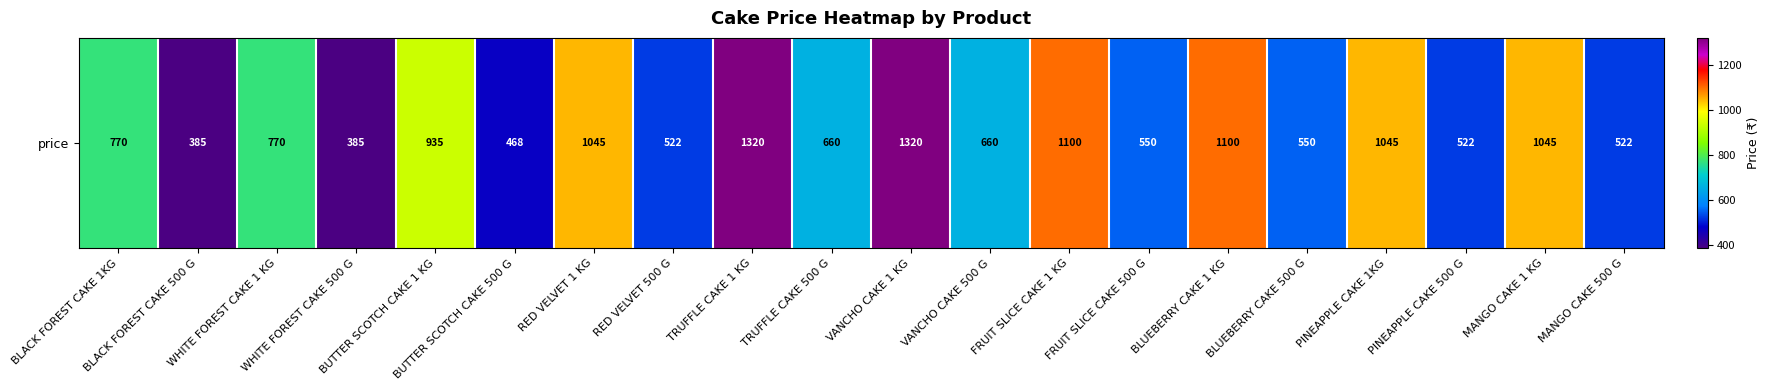

Reading left to right, extract all data points from this chart.

BLACK FOREST CAKE 1KG=770.0	BLACK FOREST CAKE 500 G=385.0	WHITE FOREST CAKE 1 KG=770.0	WHITE FOREST CAKE 500 G=385.0	BUTTER SCOTCH CAKE 1 KG=935.0	BUTTER SCOTCH CAKE 500 G=467.5	RED VELVET 1 KG=1045.0	RED VELVET 500 G=522.5	TRUFFLE CAKE 1 KG=1320.0	TRUFFLE CAKE 500 G=660.0	VANCHO CAKE 1 KG=1320.0	VANCHO CAKE 500 G=660.0	FRUIT SLICE CAKE 1 KG=1100.0	FRUIT SLICE CAKE 500 G=550.0	BLUEBERRY CAKE 1 KG=1100.0	BLUEBERRY CAKE 500 G=550.0	PINEAPPLE CAKE 1KG=1045.0	PINEAPPLE CAKE 500 G=522.5	MANGO CAKE 1 KG=1045.0	MANGO CAKE 500 G=522.5